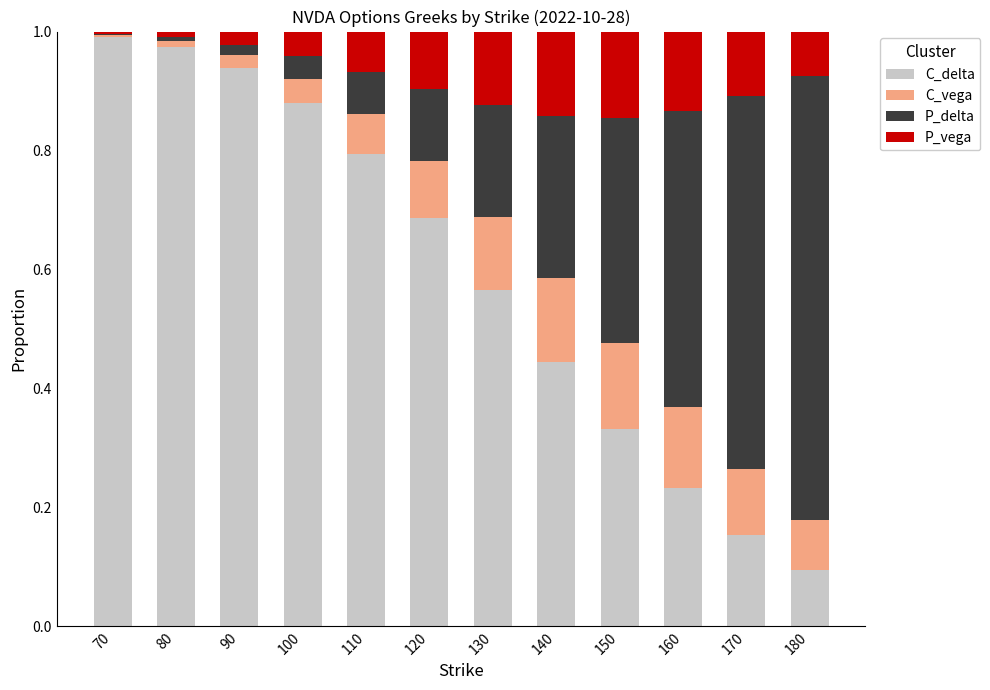

True or false: C_delta has a value of 1.3 at 110.

False